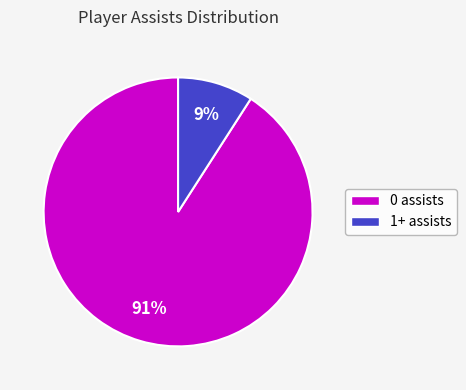

Between 0 assists and 1+ assists, which is larger?

0 assists